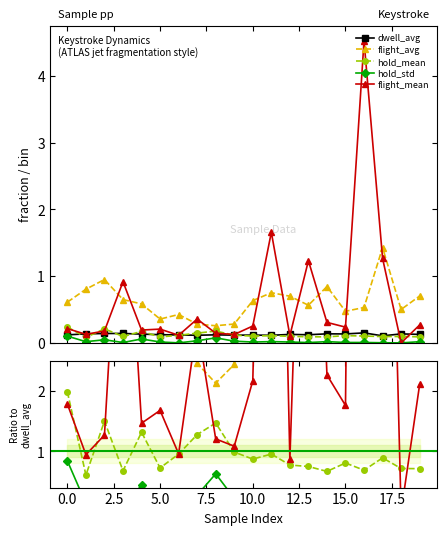

Is this an area chart (filled region under the line)?

No